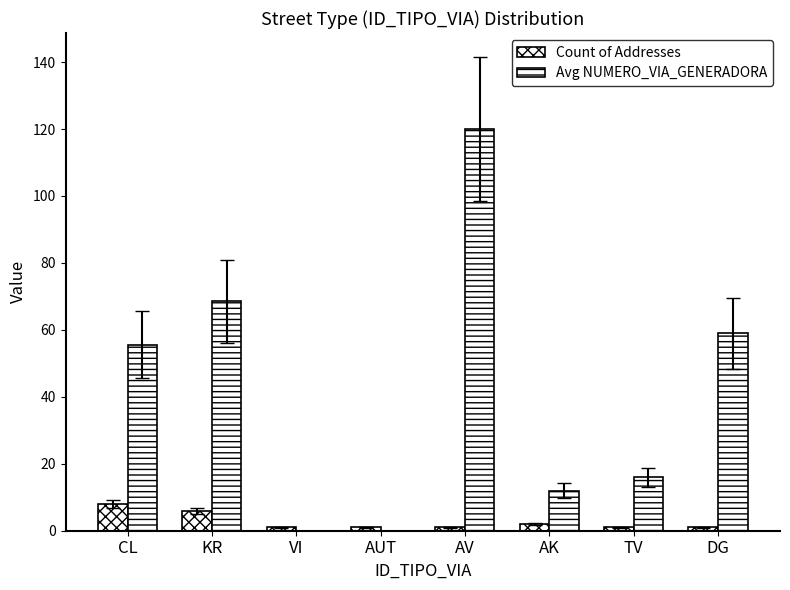

Does the chart contain stacked bars?

No